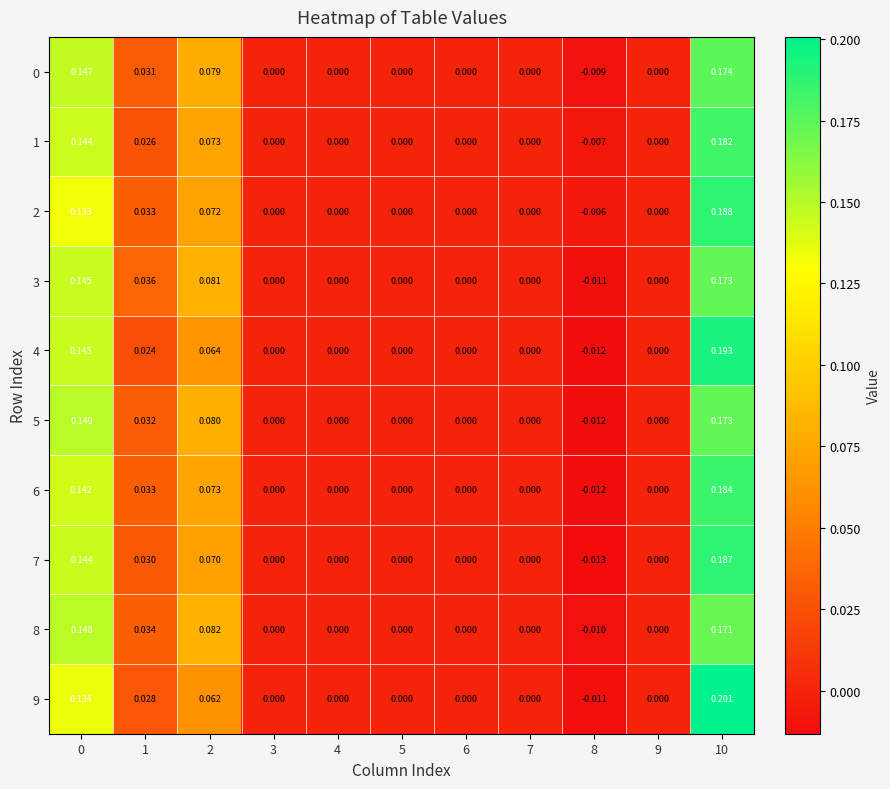

How many data points does each series have?

11